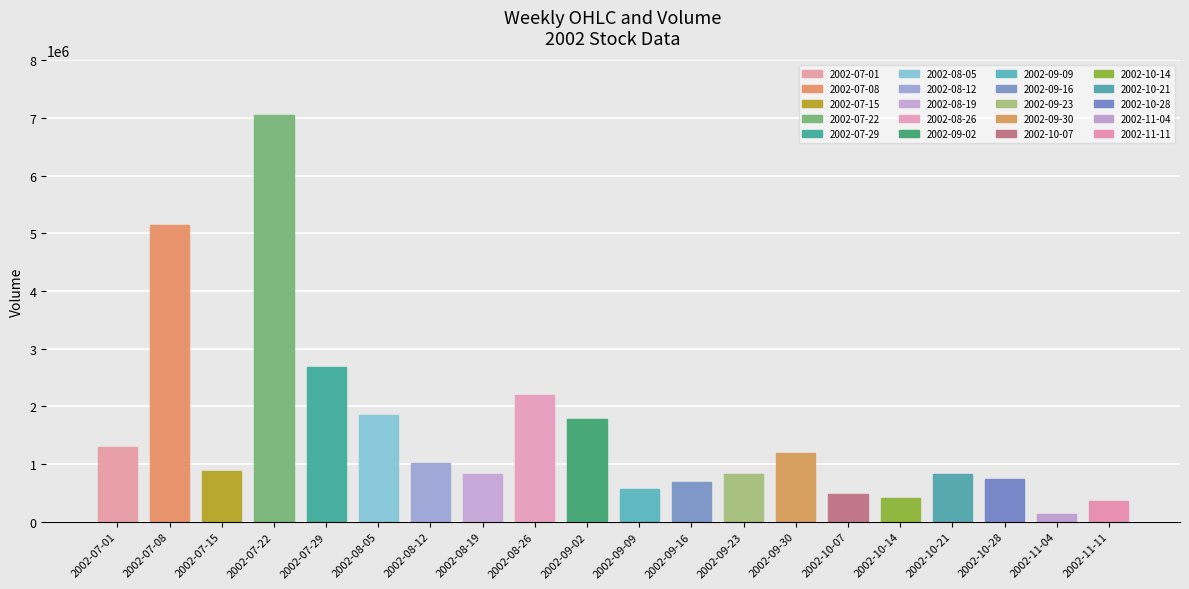

Is it true that the value at 2002-11-11 is 115216?

False